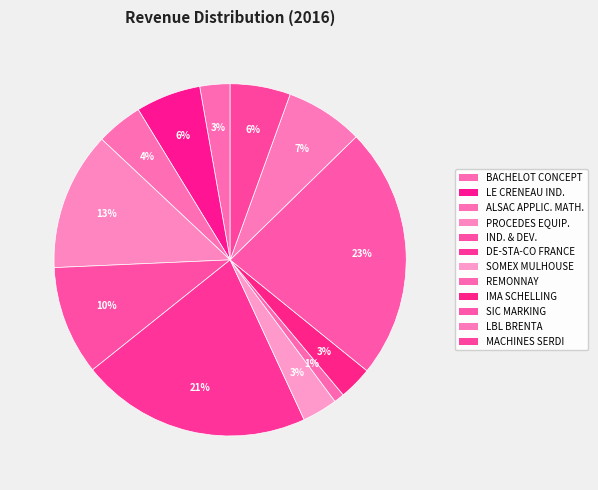

Which slice is the largest?

SIC MARKING